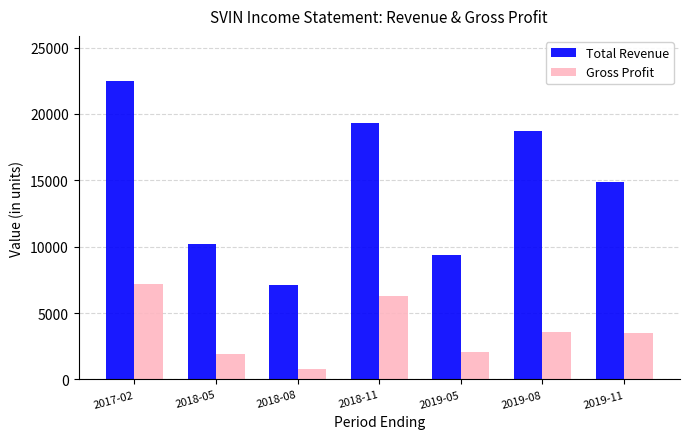

How many categories are shown in the chart?

7